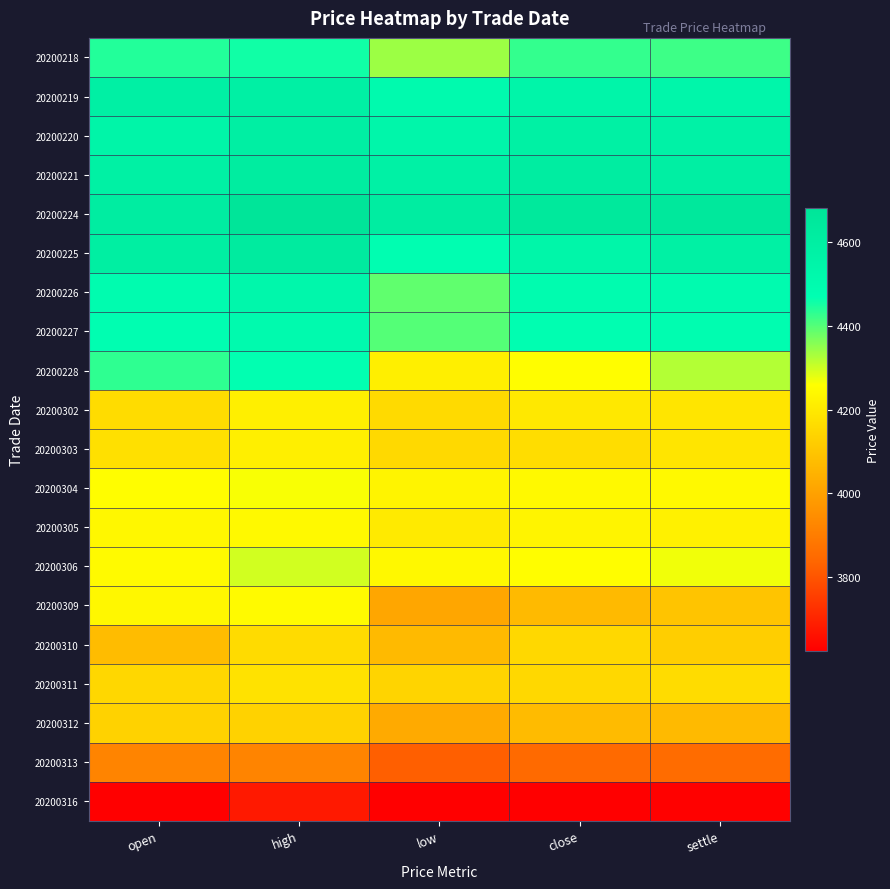

At which category does the chart reach its peak across all series?

high